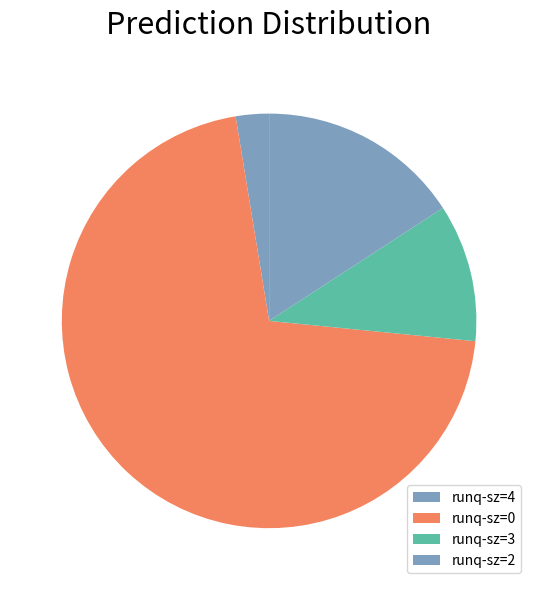

Is there a majority slice in this chart?

Yes